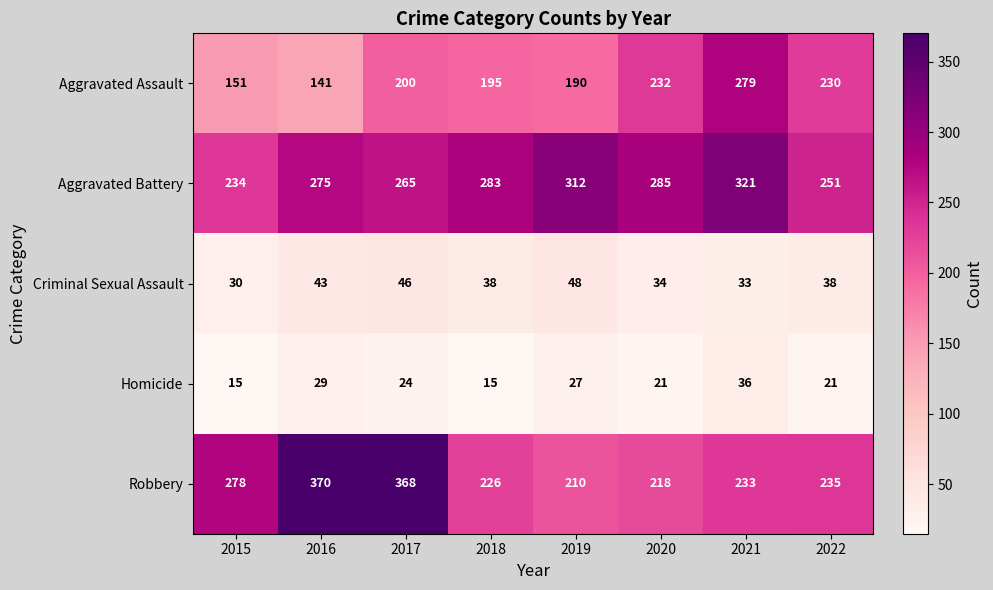

Rank the series at 2017 from lowest to highest value.

Homicide, Criminal Sexual Assault, Aggravated Assault, Aggravated Battery, Robbery